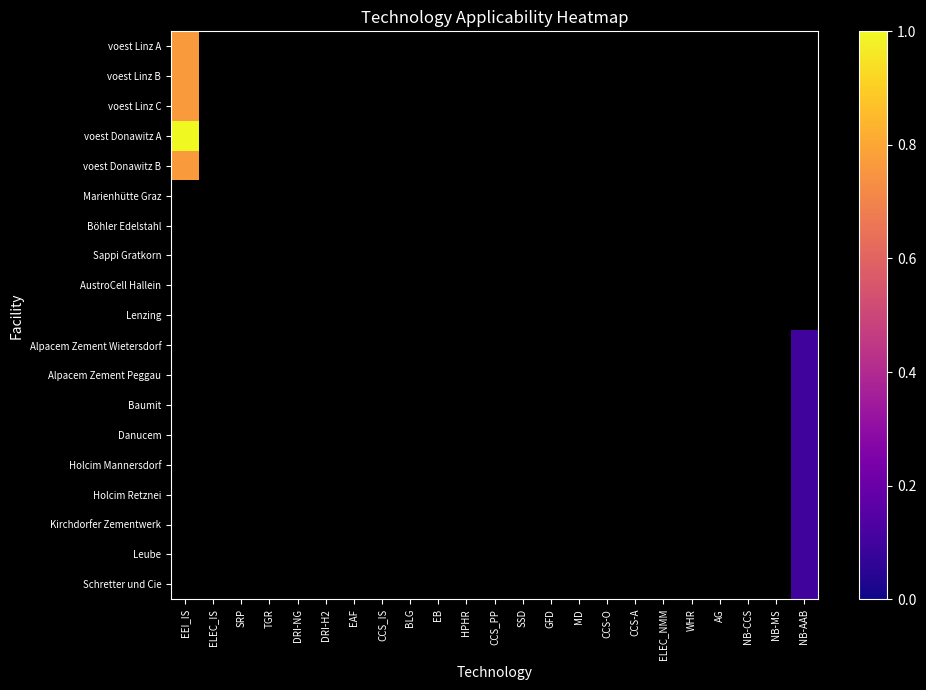

At which category is the sum across all series the highest?

EEI_IS